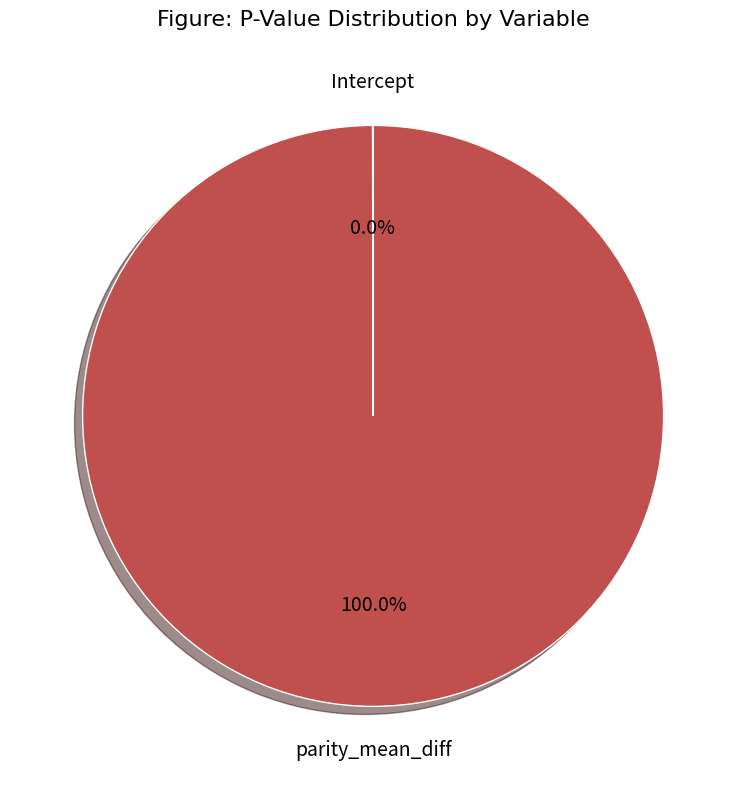

Which category has the biggest portion of the pie?

parity_mean_diff